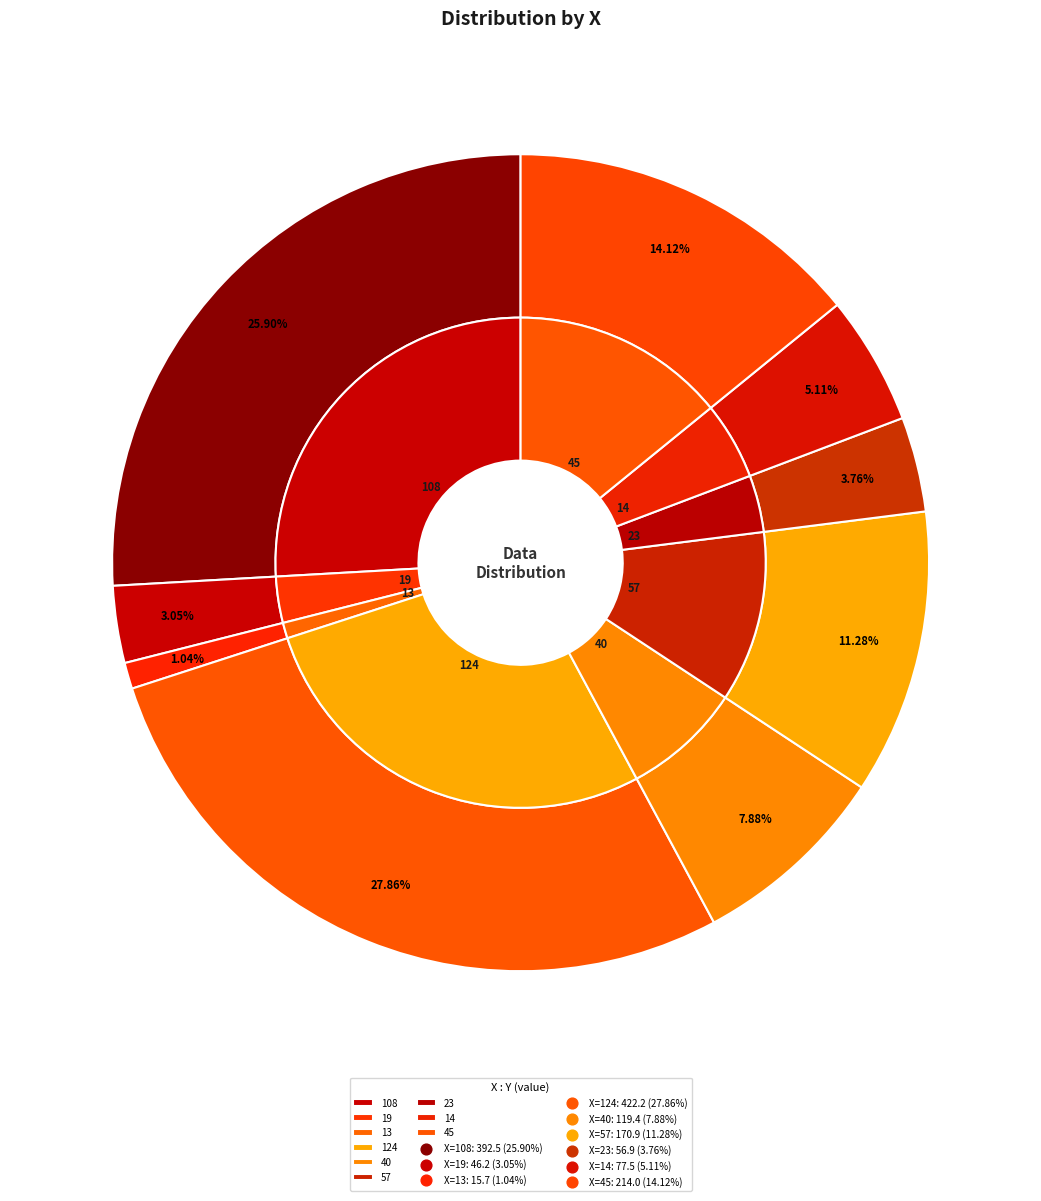

Which has a higher value, 45 or 124?

124